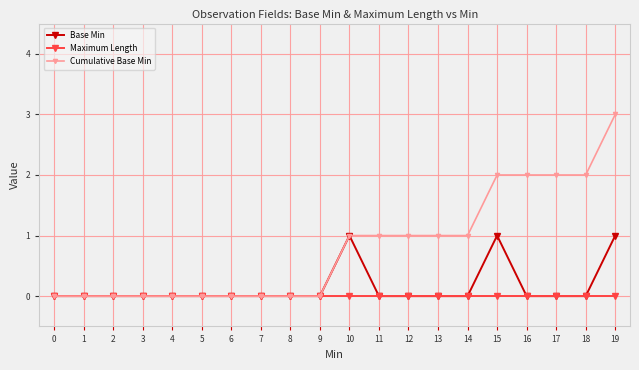

What is the value of the Cumulative Base Min point at the 19th from the left?

2